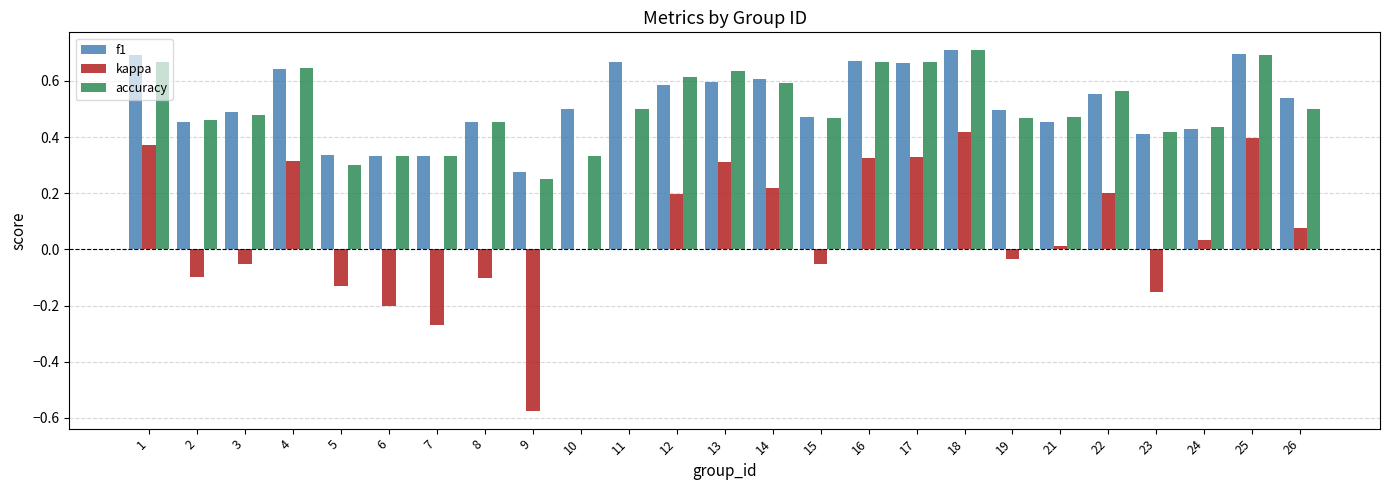

How many groups of bars are there?

25